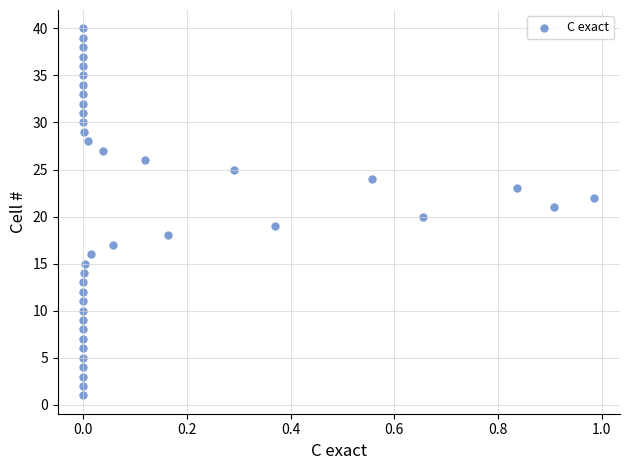

What is the range of Y values (max minus min)?

39